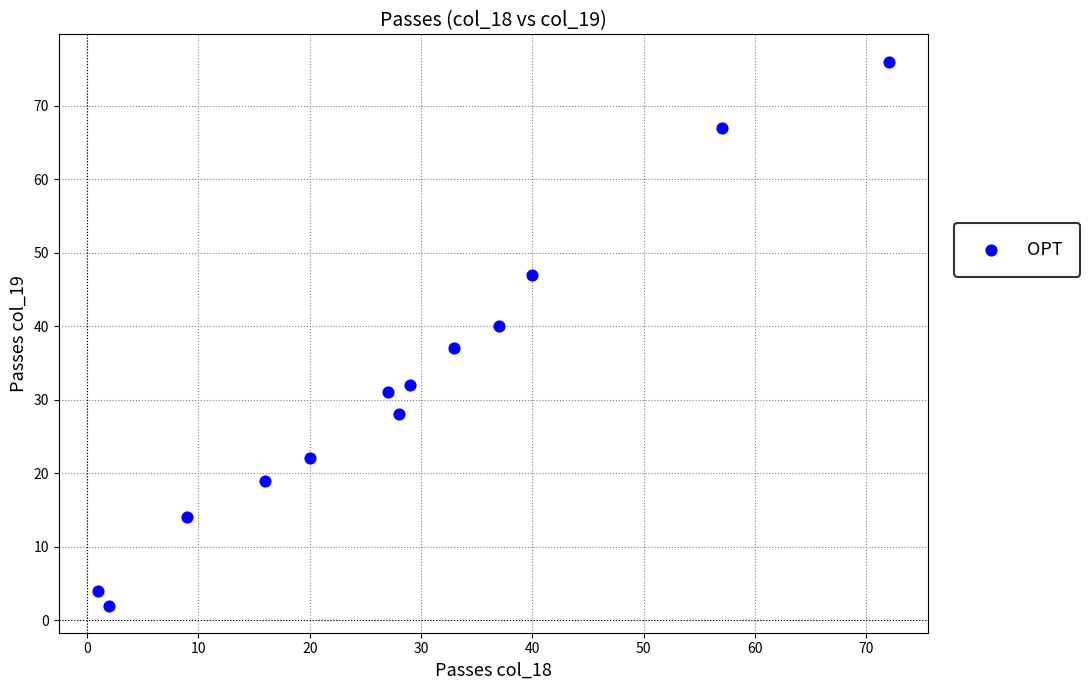

What is the range of X values (max minus min)?

71